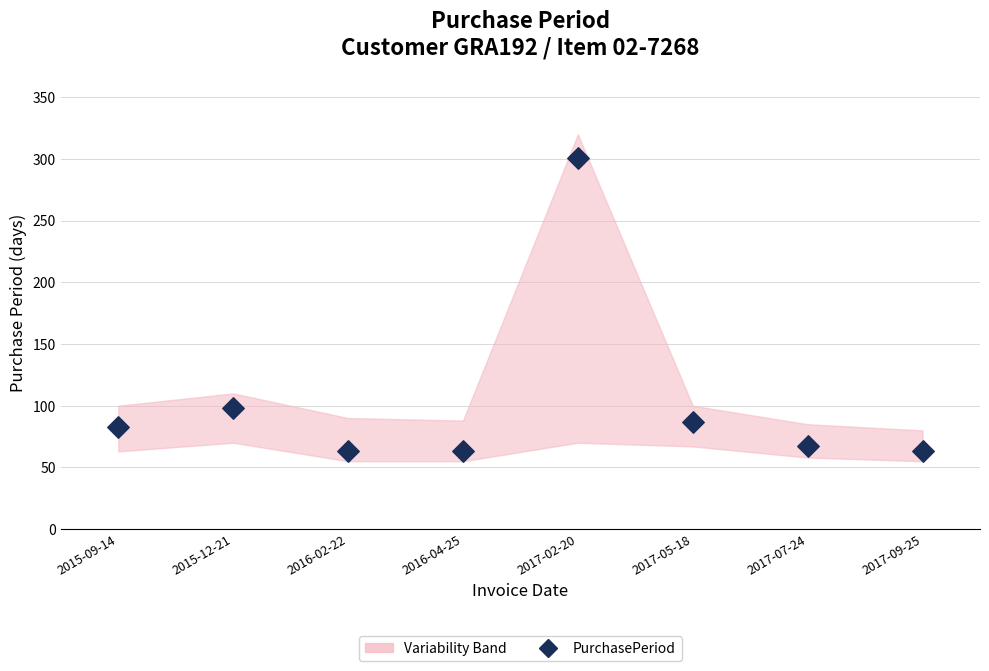

What Y value in the scatter plot is closest to 182?

98